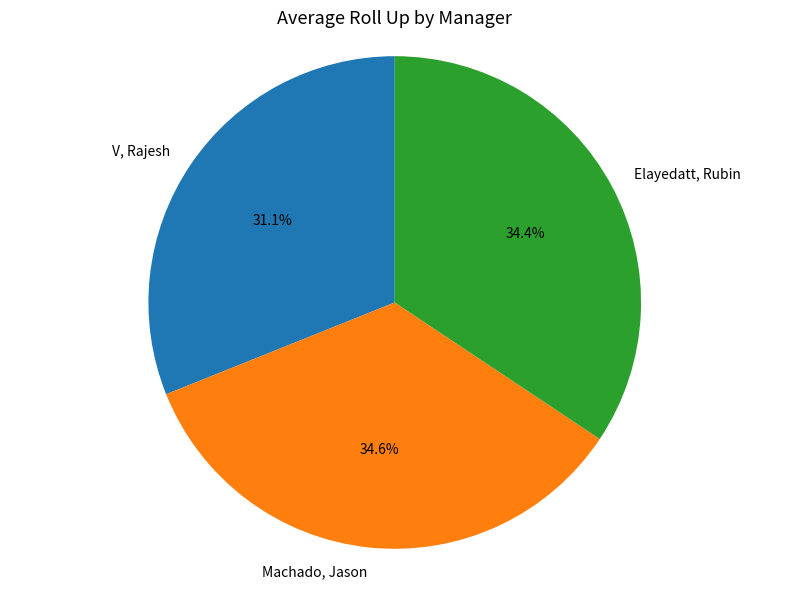

How many segments does this pie chart have?

3